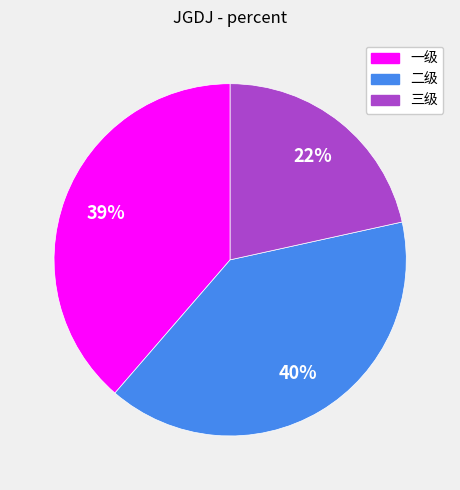

The 二级 slice represents 40% of the pie. True or false?

True